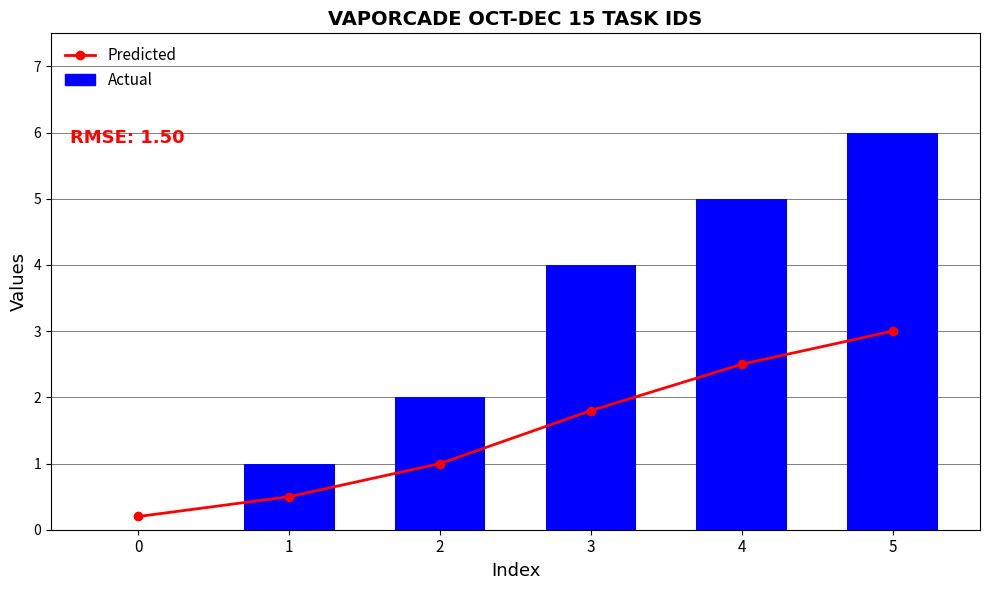

List the series in order of their overall mean, lowest first.

Predicted, Actual